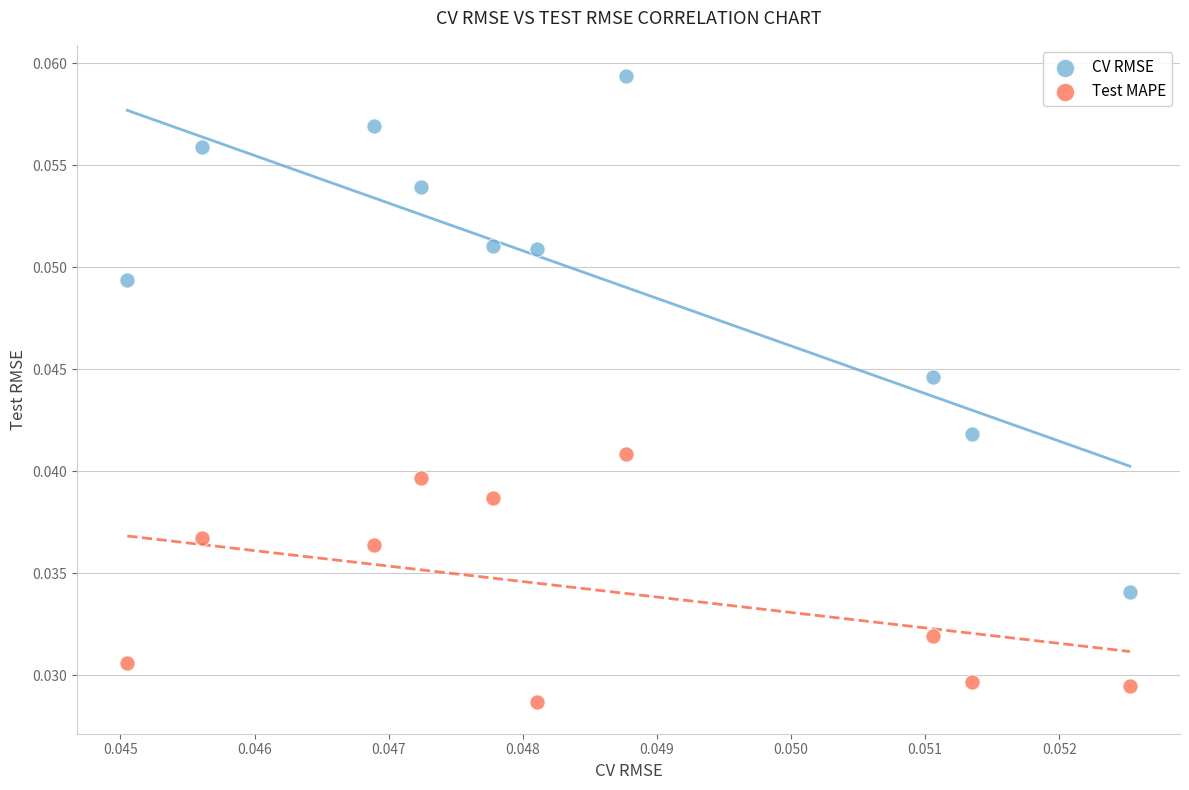

Which series reaches the minimum Y coordinate?

Test MAPE